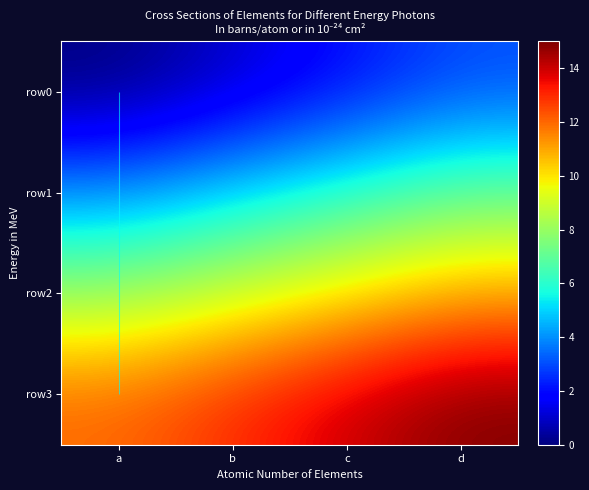

True or false: row3 has a value of 14 at c.

True